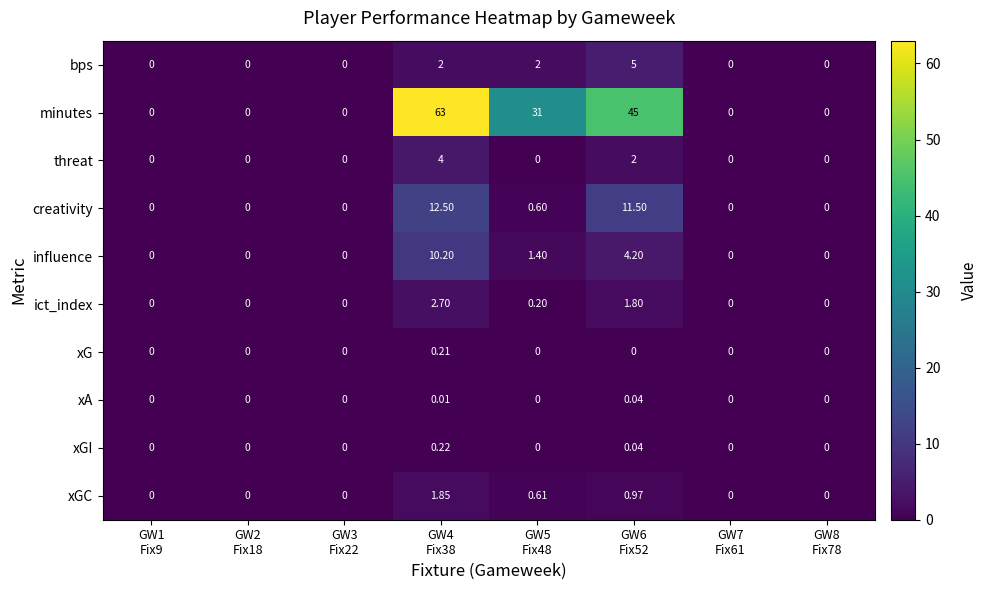

List the series in order of their peak value, highest first.

minutes, creativity, influence, bps, threat, ict_index, xGC, xGI, xG, xA